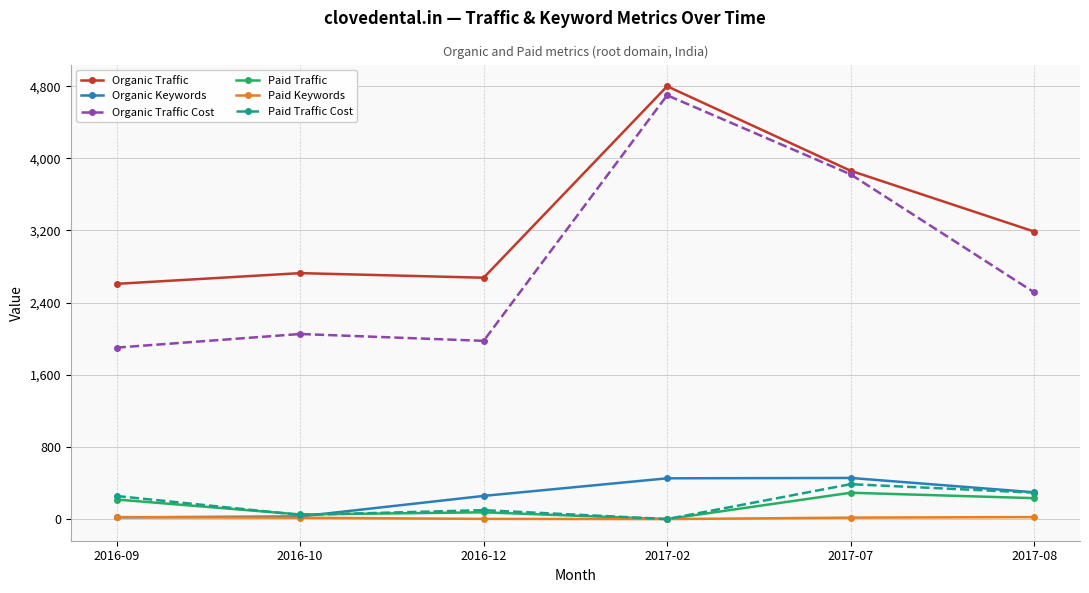

In Paid Traffic, how many points are lower than both neighbors (excluding endpoints)?

2